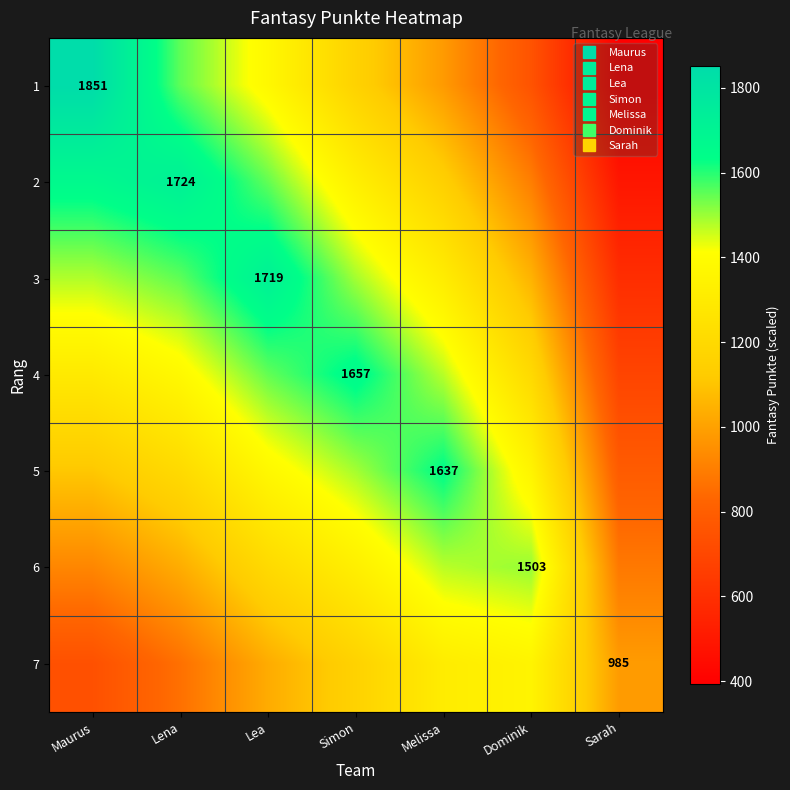

Is the value of 3 at Sarah greater than the value of 5 at Dominik?

No